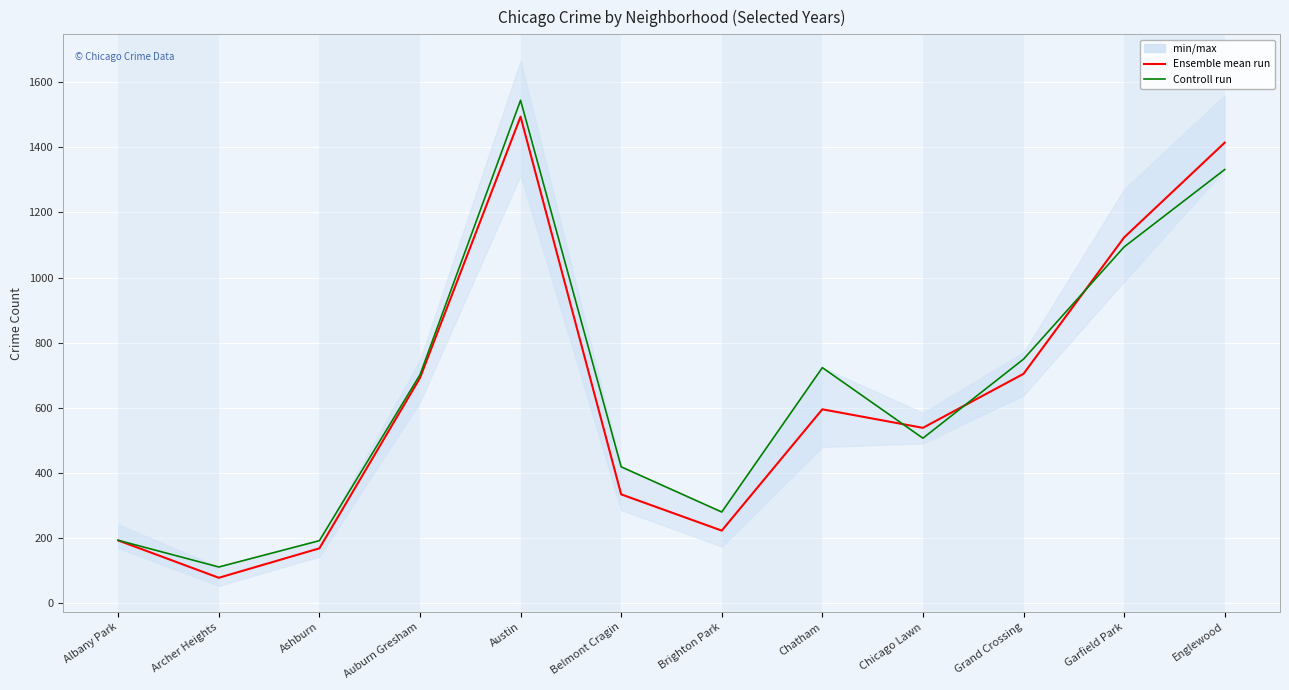

Which category has the highest value across all series?

Austin